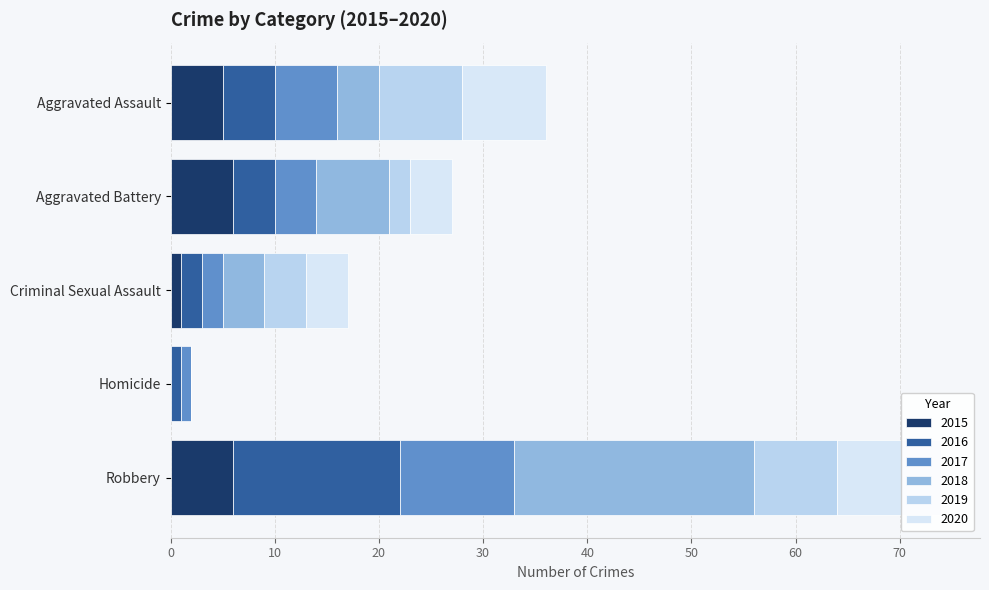

What is the difference between the 2015 values at Criminal Sexual Assault and Homicide?

1